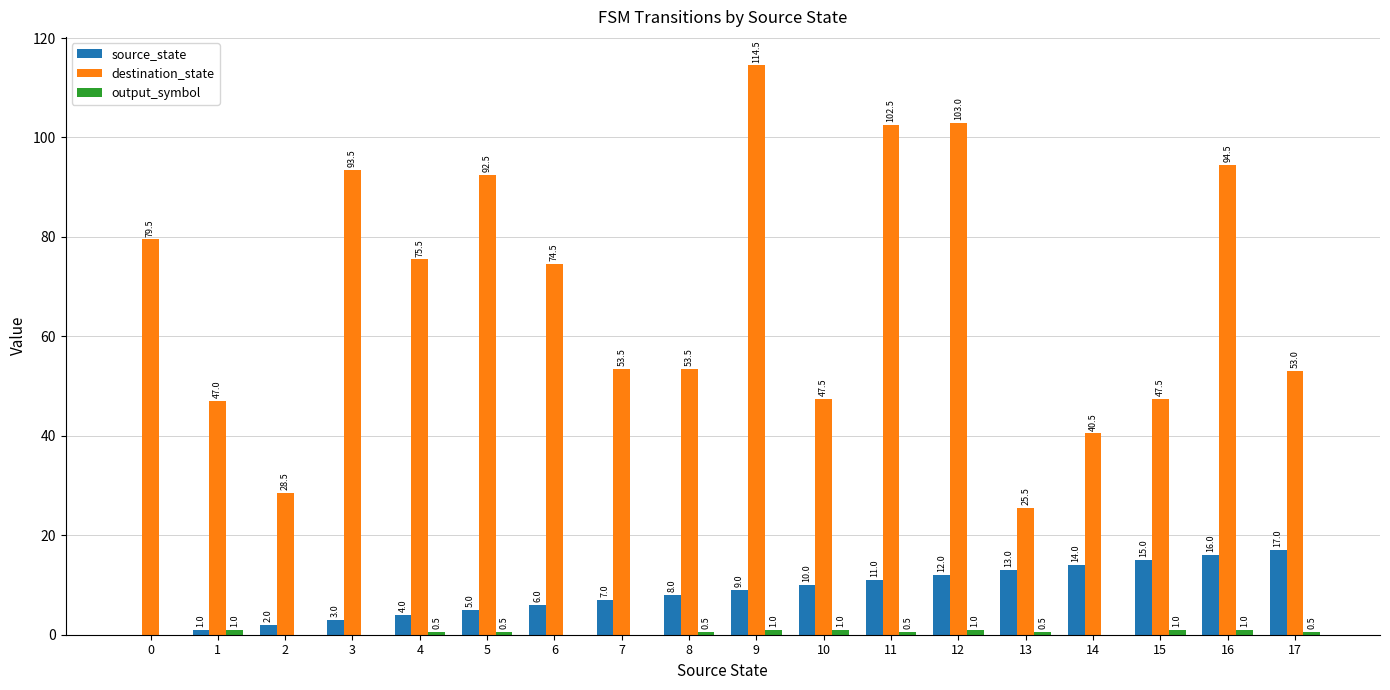

What is the sum of all destination_state values?

1226.5